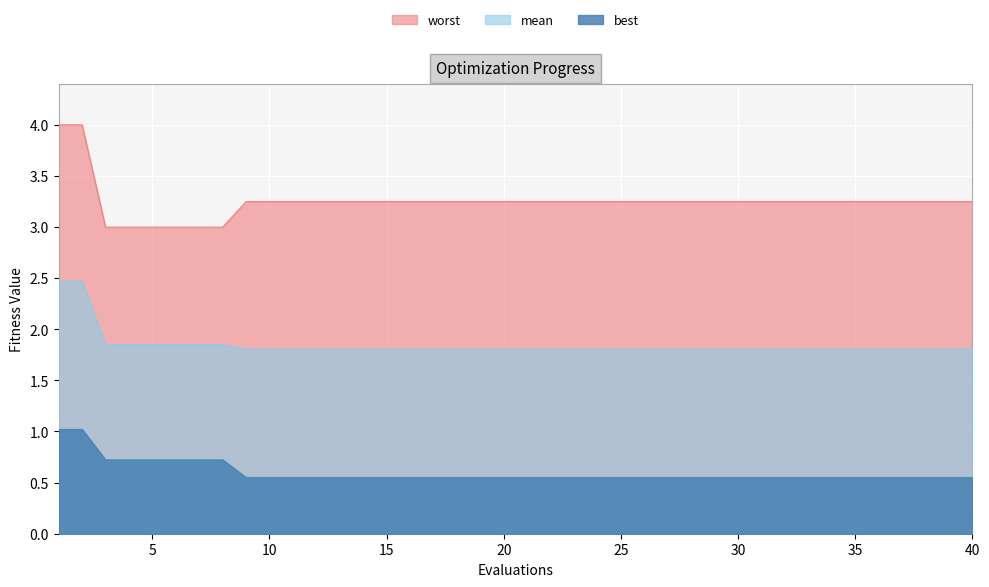

Reading left to right, what are all the values shown in this chart?

mean: 2.5	2.5	1.9	1.9	1.9	1.9	1.9	1.9	1.8	1.8	1.8	1.8	1.8	1.8	1.8	1.8	1.8	1.8	1.8	1.8	1.8	1.8	1.8	1.8	1.8	1.8	1.8	1.8	1.8	1.8	1.8	1.8	1.8	1.8	1.8	1.8	1.8	1.8	1.8	1.8
best: 1.0	1.0	0.7	0.7	0.7	0.7	0.7	0.7	0.6	0.6	0.6	0.6	0.6	0.6	0.6	0.6	0.6	0.6	0.6	0.6	0.6	0.6	0.6	0.6	0.6	0.6	0.6	0.6	0.6	0.6	0.6	0.6	0.6	0.6	0.6	0.6	0.6	0.6	0.6	0.6
worst: 4.0	4.0	3.0	3.0	3.0	3.0	3.0	3.0	3.2	3.2	3.2	3.2	3.2	3.2	3.2	3.2	3.2	3.2	3.2	3.2	3.2	3.2	3.2	3.2	3.2	3.2	3.2	3.2	3.2	3.2	3.2	3.2	3.2	3.2	3.2	3.2	3.2	3.2	3.2	3.2